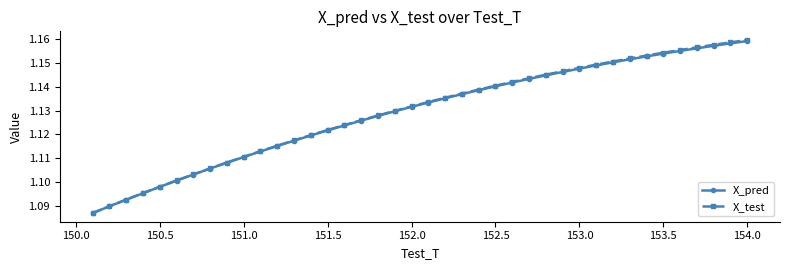

Count the X_test values in the range 1 to 2.

40